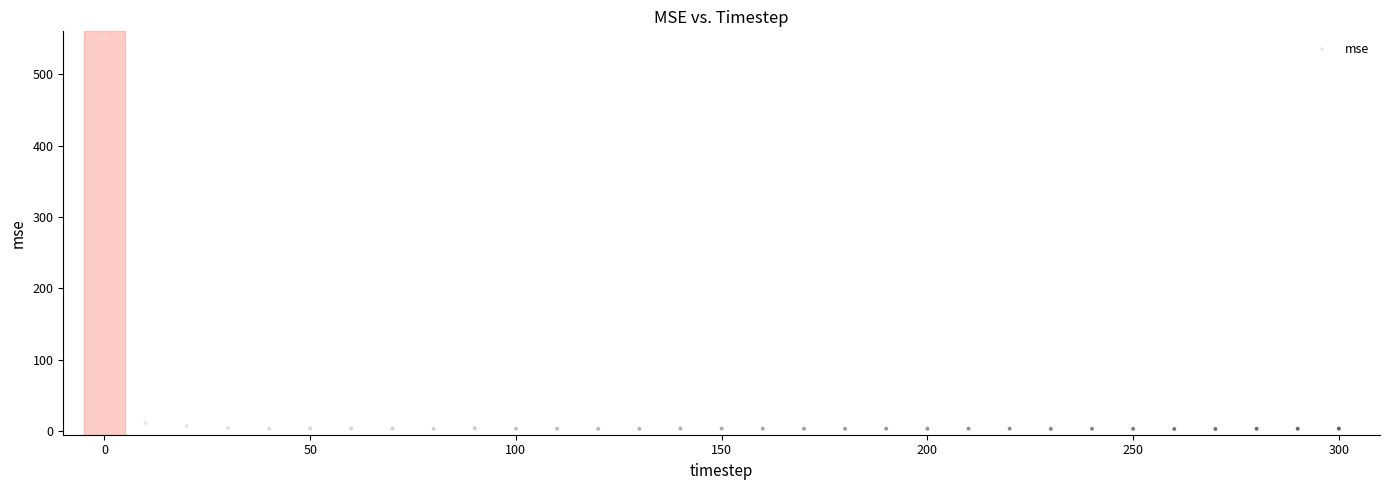

What is the range of X values (max minus min)?

300.0